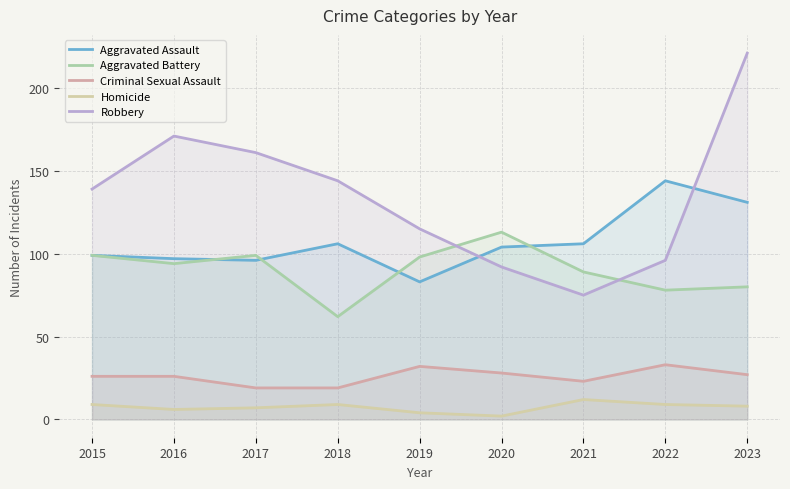

What is the total value across all series at 2021?

305